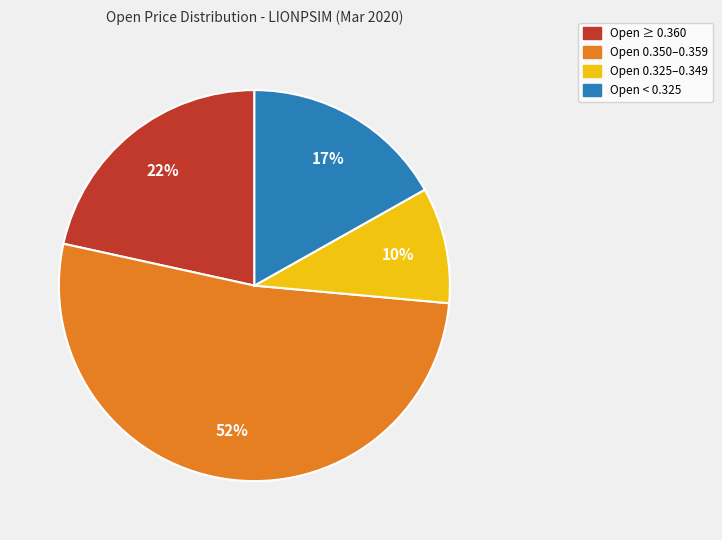

Is there a majority slice in this chart?

Yes